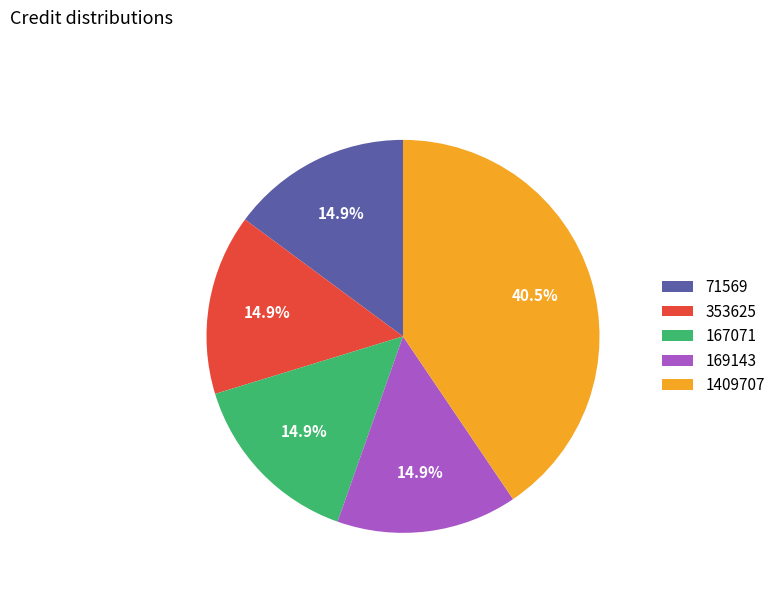

How many slices are in this pie chart?

5